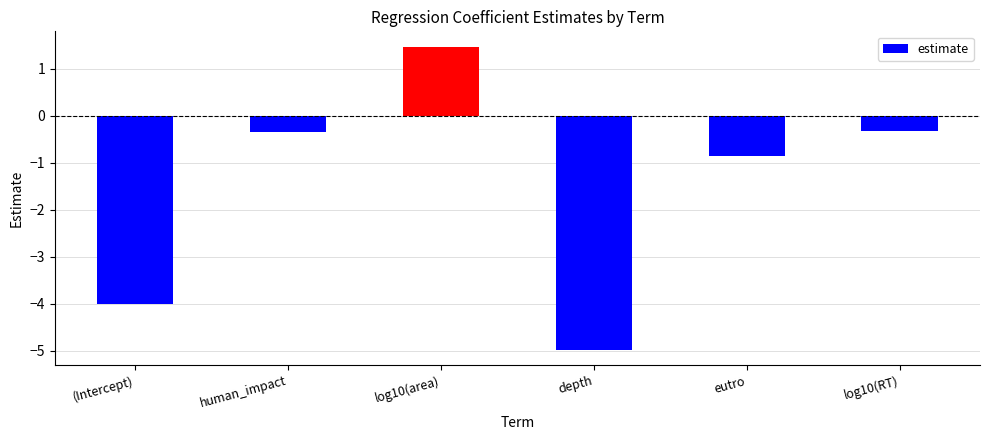

Read the value at eutro.

-0.9